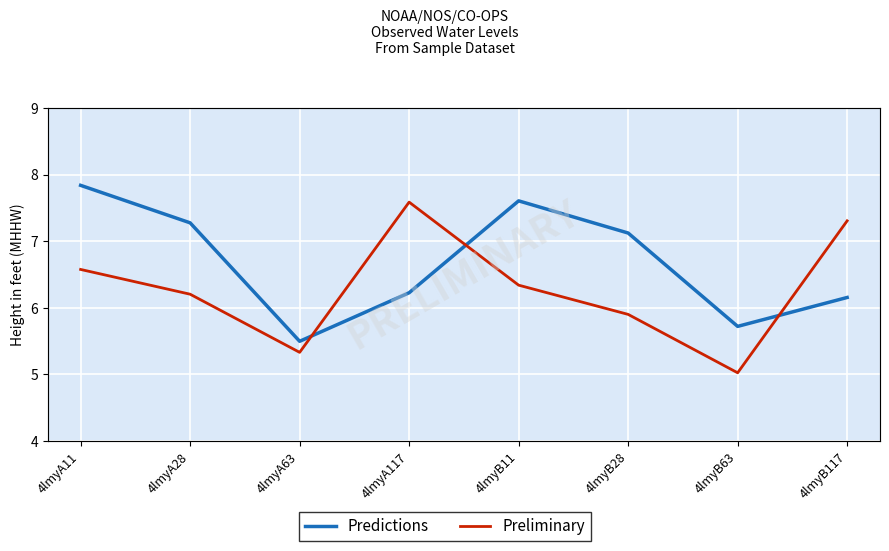

What is the value of the Predictions point at the 4th from the left?

6.2